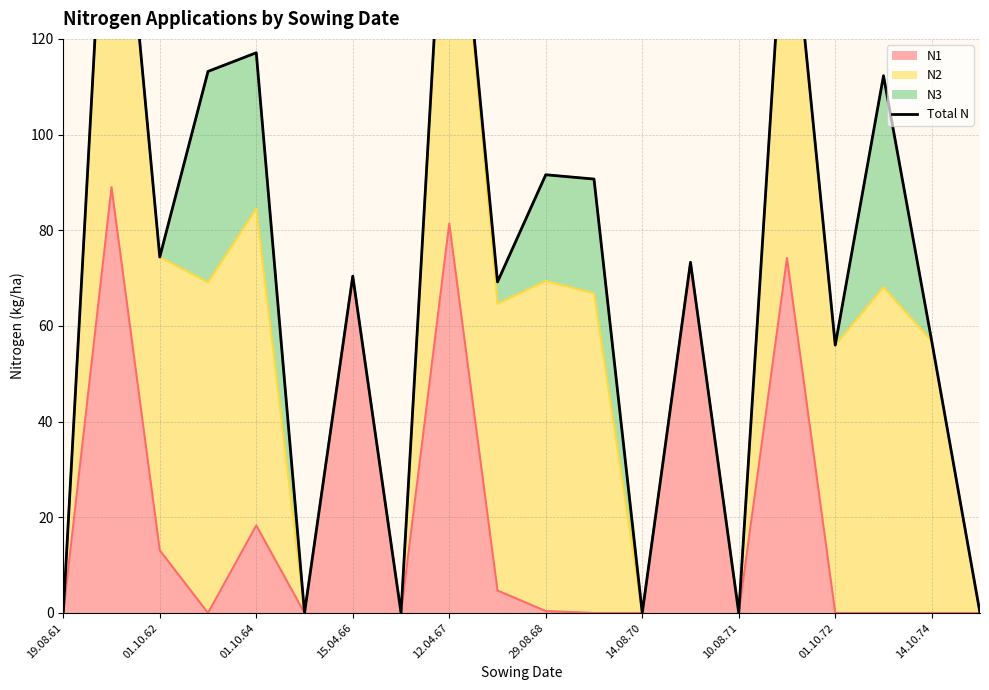

Which label corresponds to the smallest value in the chart?

19.08.61